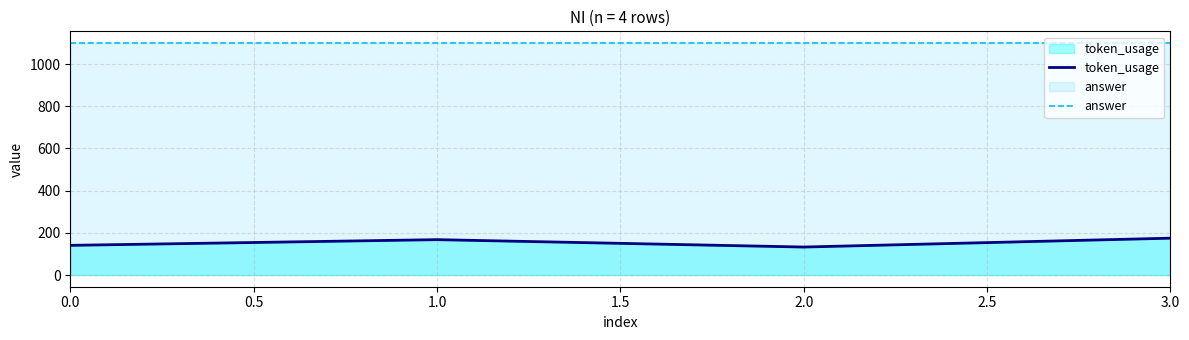

What is the value of the token_usage point at the 3rd from the left?

133